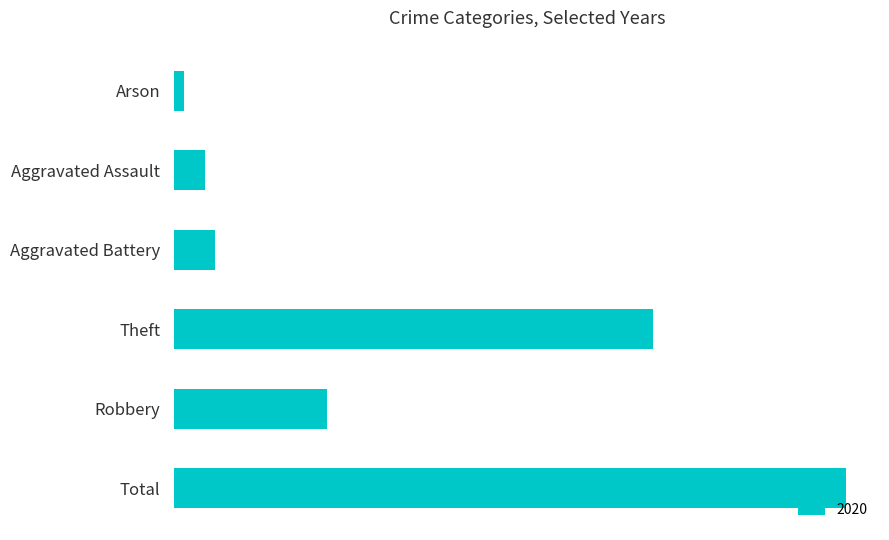

Which label corresponds to the smallest value in the chart?

Arson